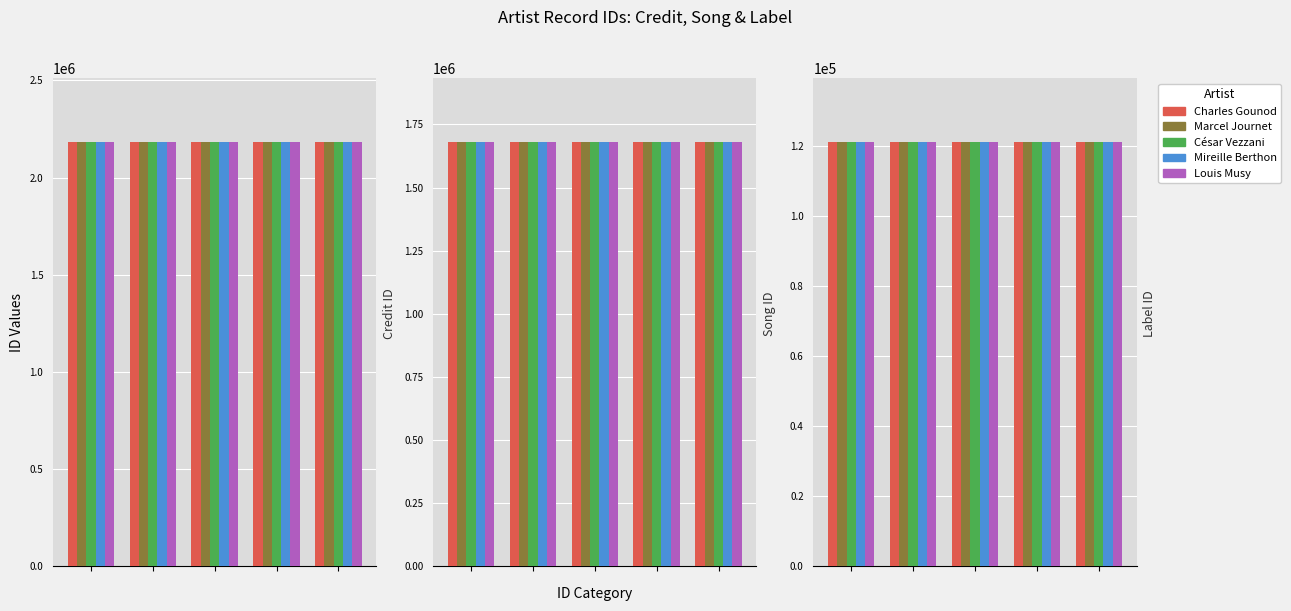

What is the label of the 5th bar from the left?

Louis Musy